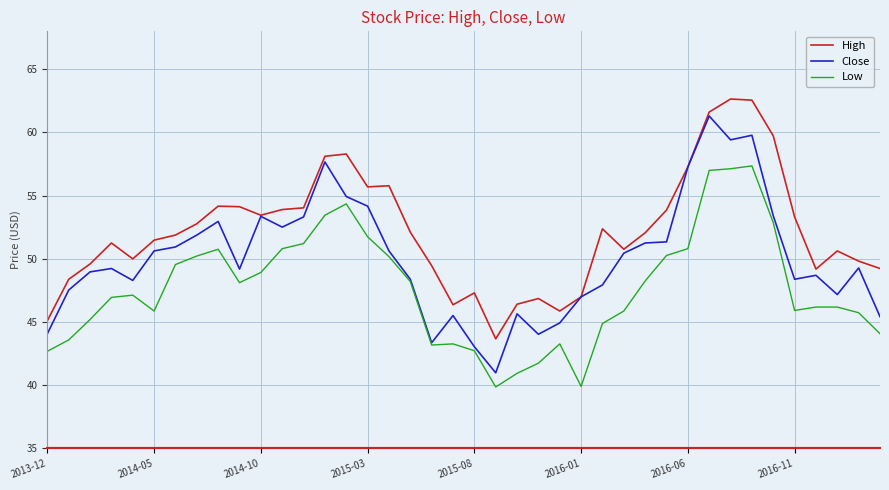

Rank the series by their average value, from lowest to highest.

Low, Close, High